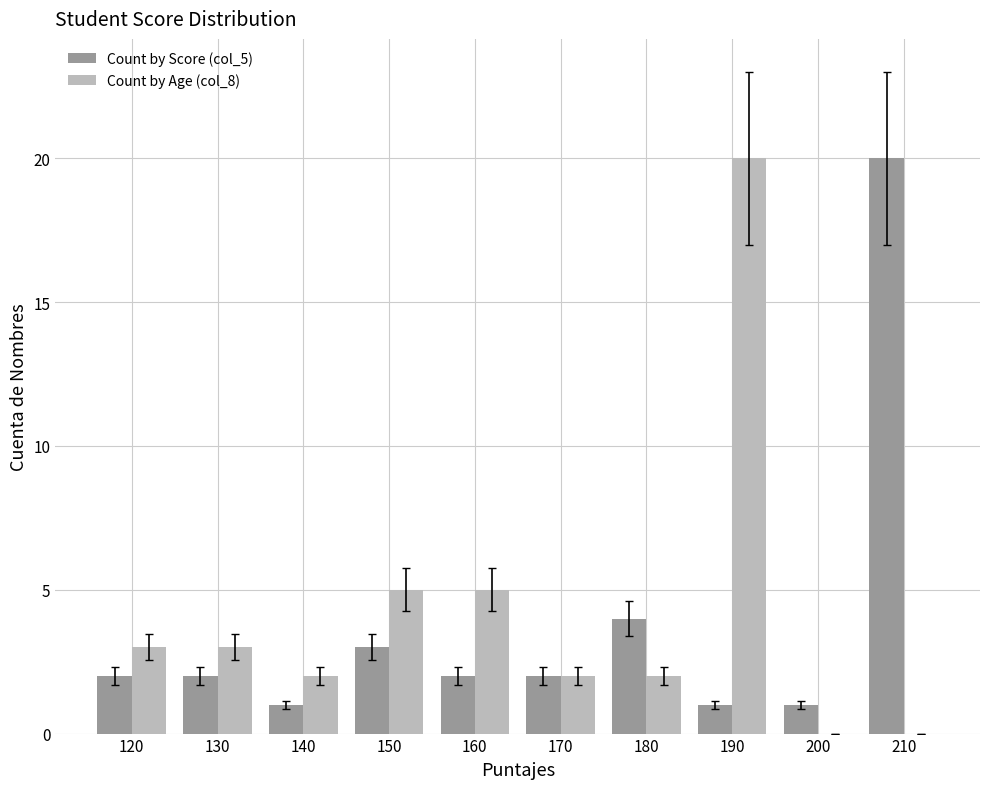

At which label is Count by Score (col_5) closest to 10?

180